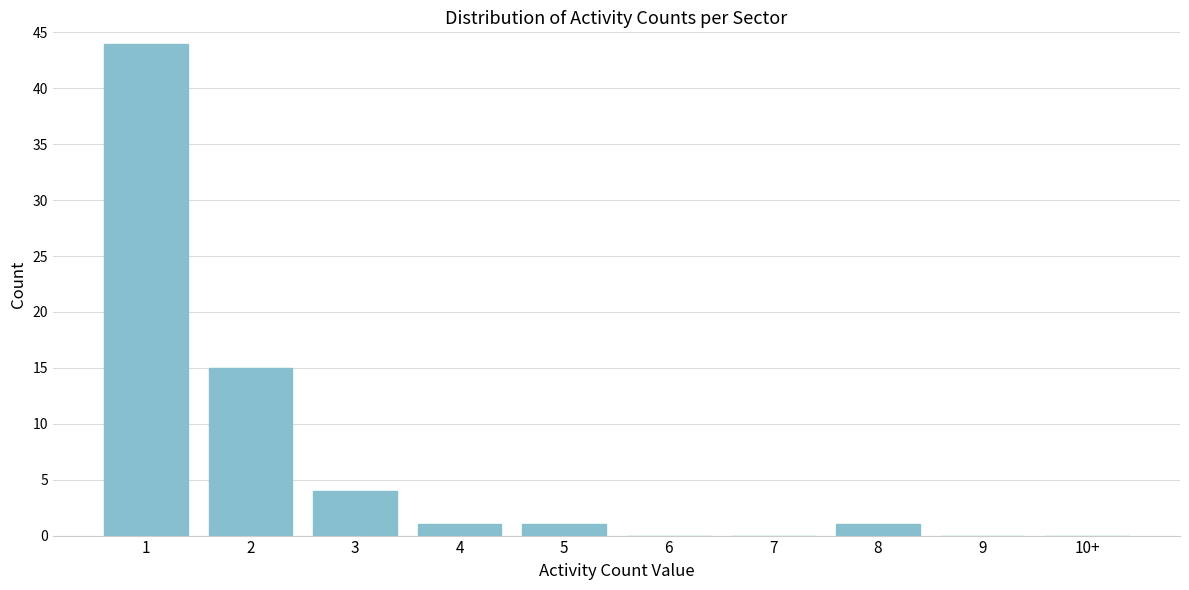

Reading left to right, extract all data points from this chart.

1=44	2=15	3=4	4=1	5=1	6=0	7=0	8=1	9=0	10+=0